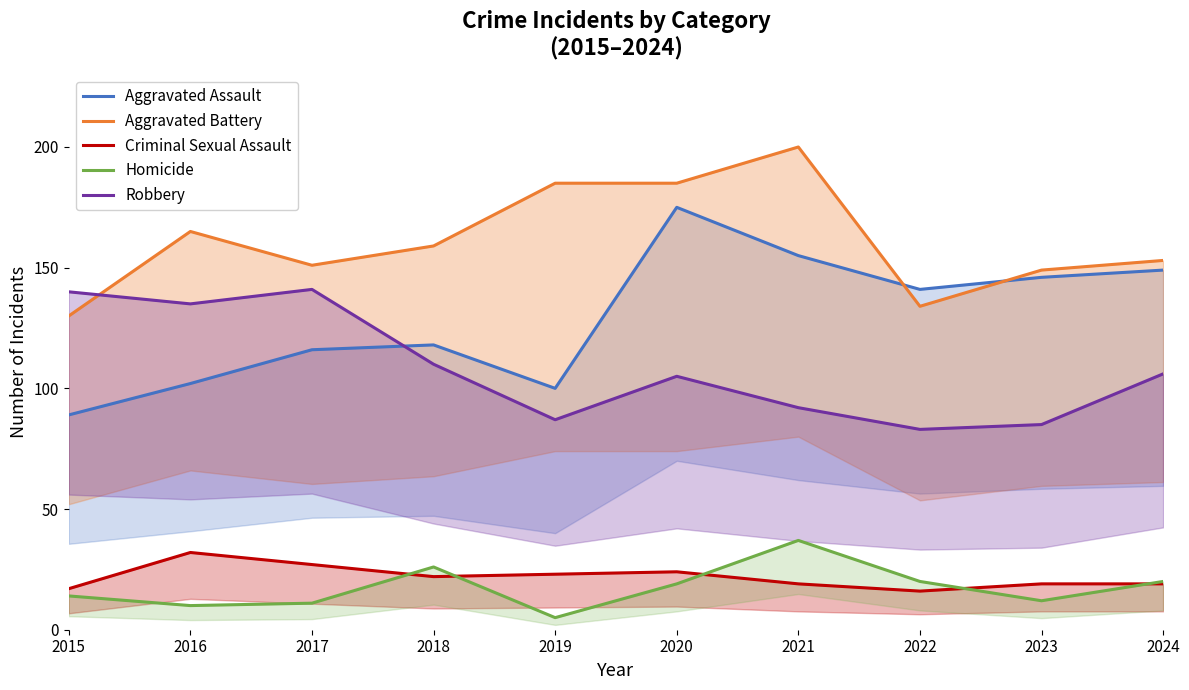

Which series has the largest total across all categories?

Aggravated Battery